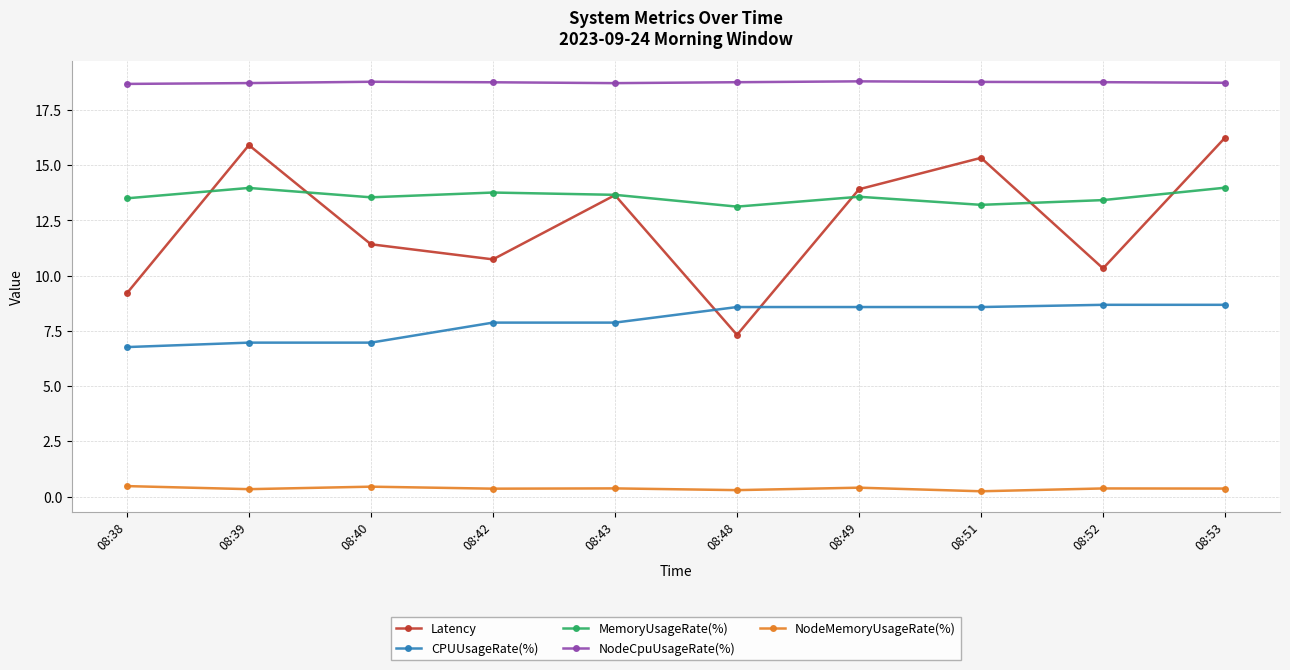

Where is the first local maximum for Latency?

08:39